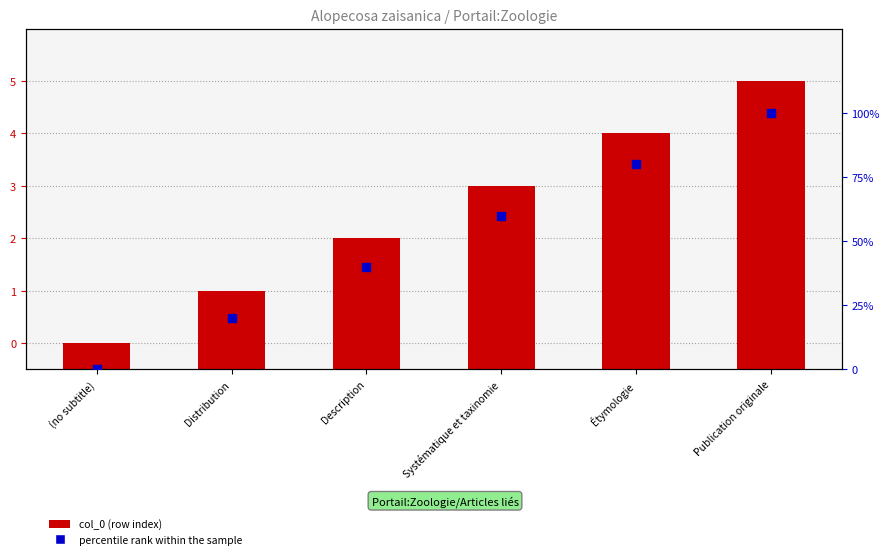

Which series reaches the maximum Y coordinate?

percentile rank within the sample